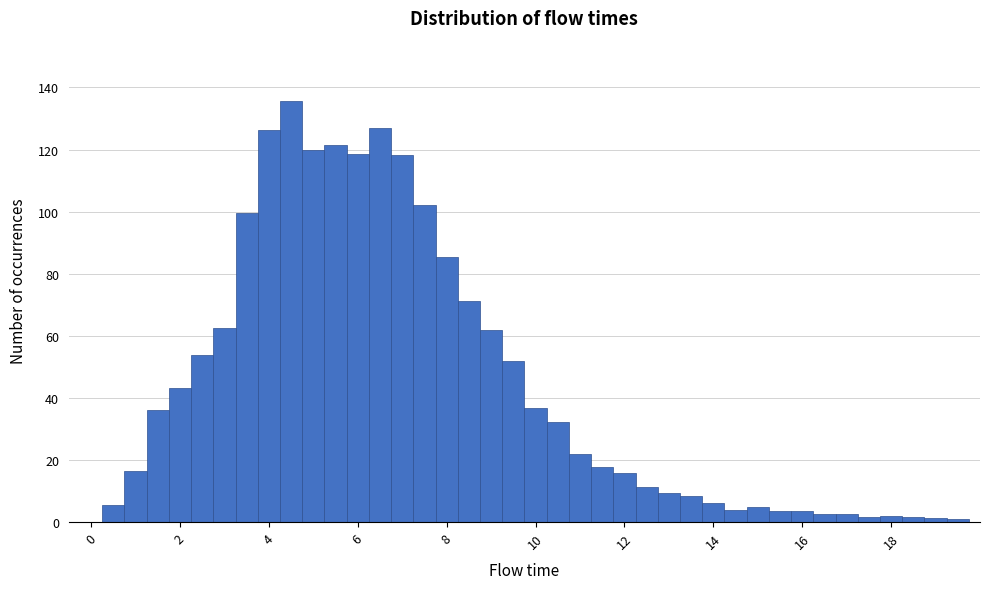

Around what value on the x-axis is the tallest bar? Give the approximate position of its centre, as read against the axis.

4.6